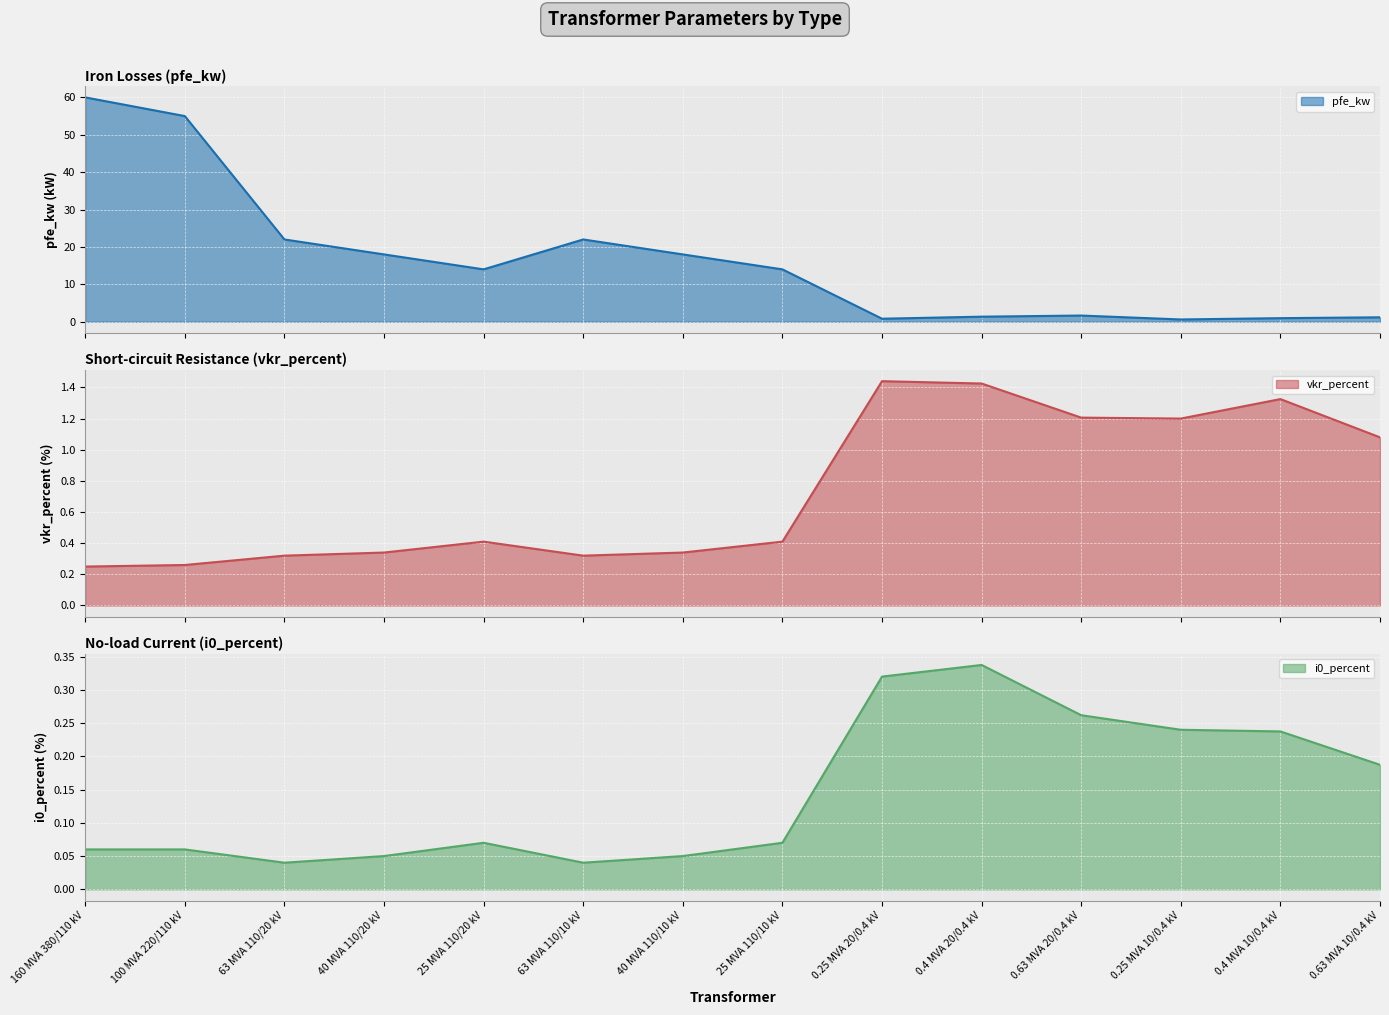

True or false: i0_percent and pfe_kw intersect in this chart.

False